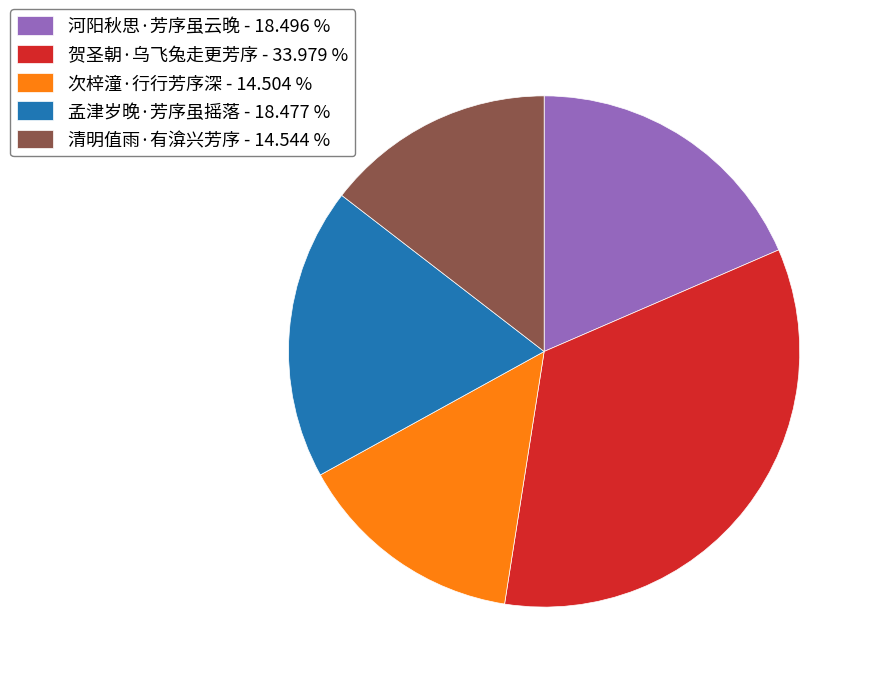

Combined, do 次梓潼·行行芳序深 - 14.504 % and 河阳秋思·芳序虽云晚 - 18.496 % account for over 50%?

No